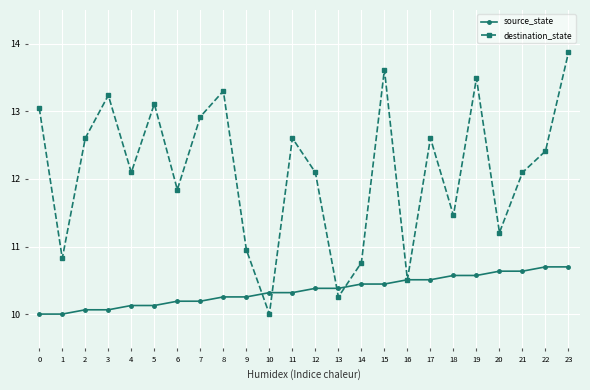

Reading right to left, what are all the values shown in this chart?

source_state: 23=10.7	22=10.7	21=10.6	20=10.6	19=10.6	18=10.6	17=10.5	16=10.5	15=10.4	14=10.4	13=10.4	12=10.4	11=10.3	10=10.3	9=10.3	8=10.3	7=10.2	6=10.2	5=10.1	4=10.1	3=10.1	2=10.1	1=10.0	0=10.0
destination_state: 23=13.9	22=12.4	21=12.1	20=11.2	19=13.5	18=11.5	17=12.6	16=10.5	15=13.6	14=10.8	13=10.3	12=12.1	11=12.6	10=10.0	9=11.0	8=13.3	7=12.9	6=11.8	5=13.1	4=12.1	3=13.2	2=12.6	1=10.8	0=13.0